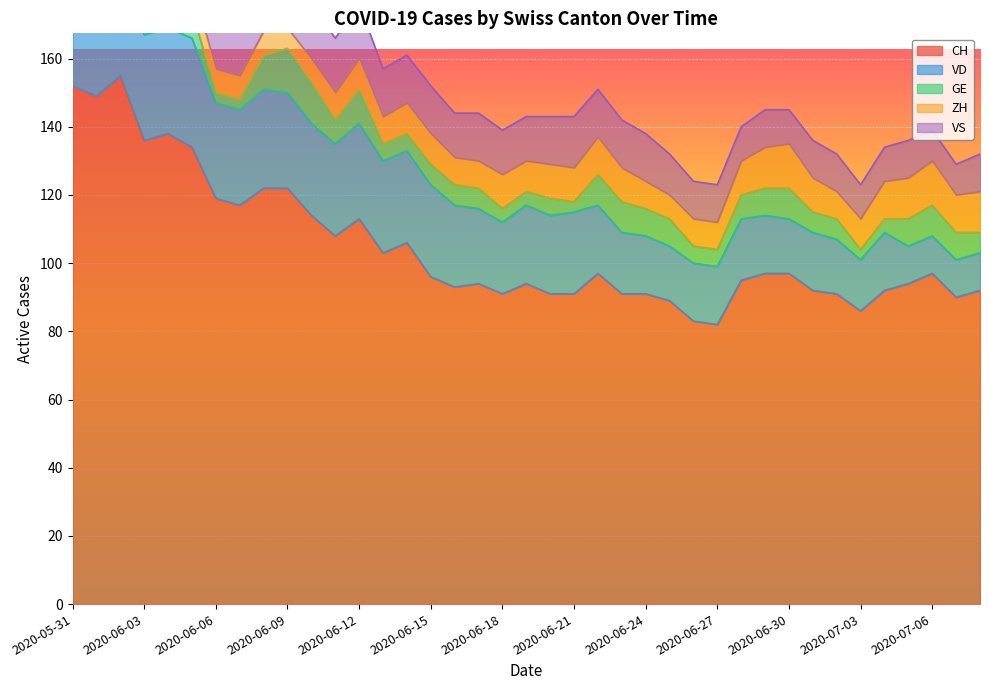

In VS, how many points are lower than both neighbors (excluding endpoints)?

4